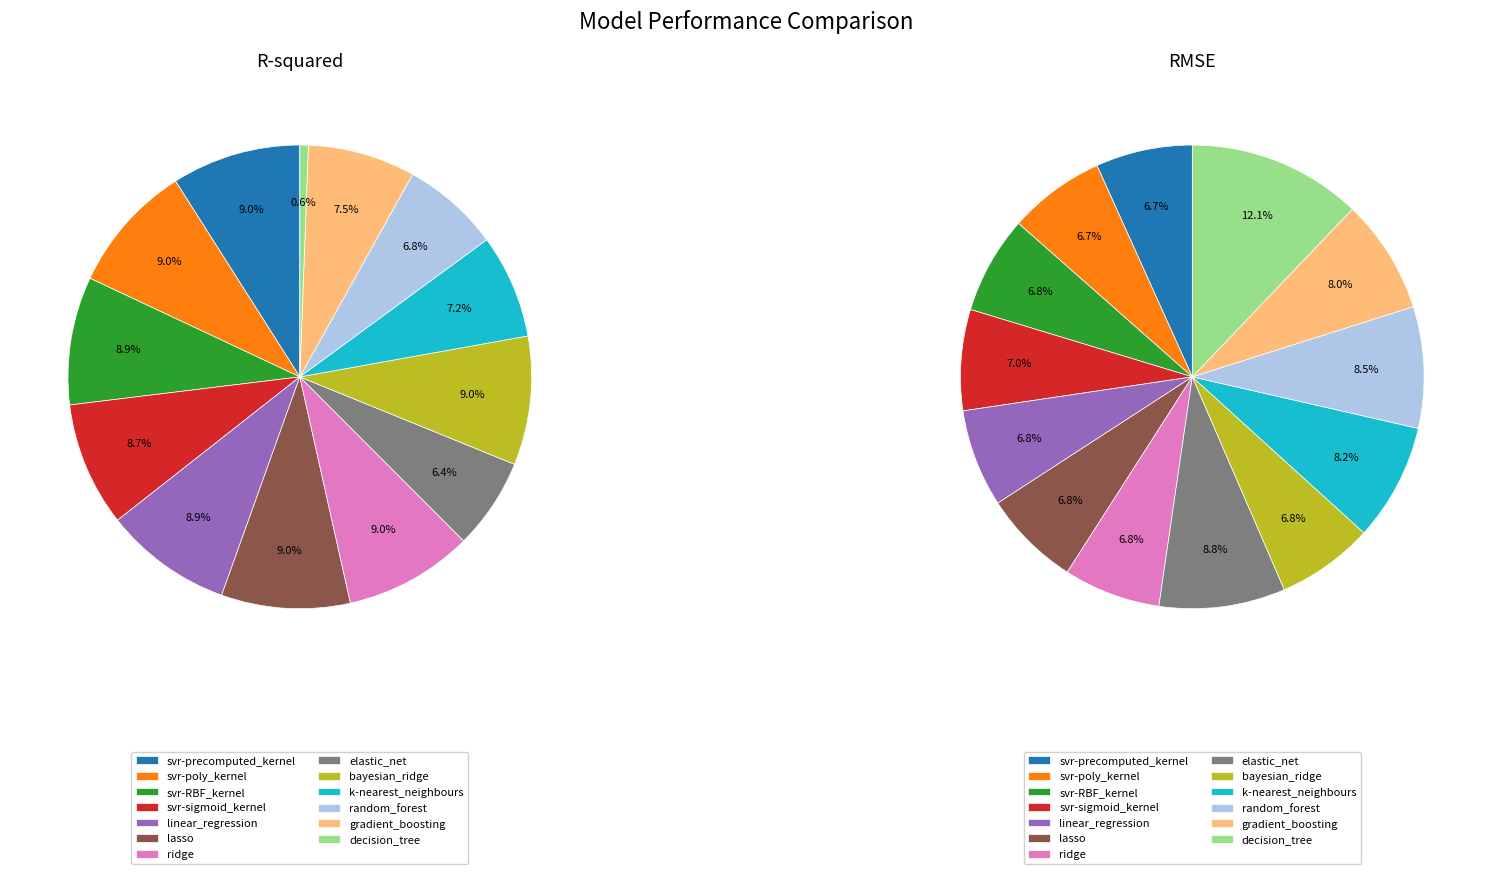

Count the number of slices in the pie.

13